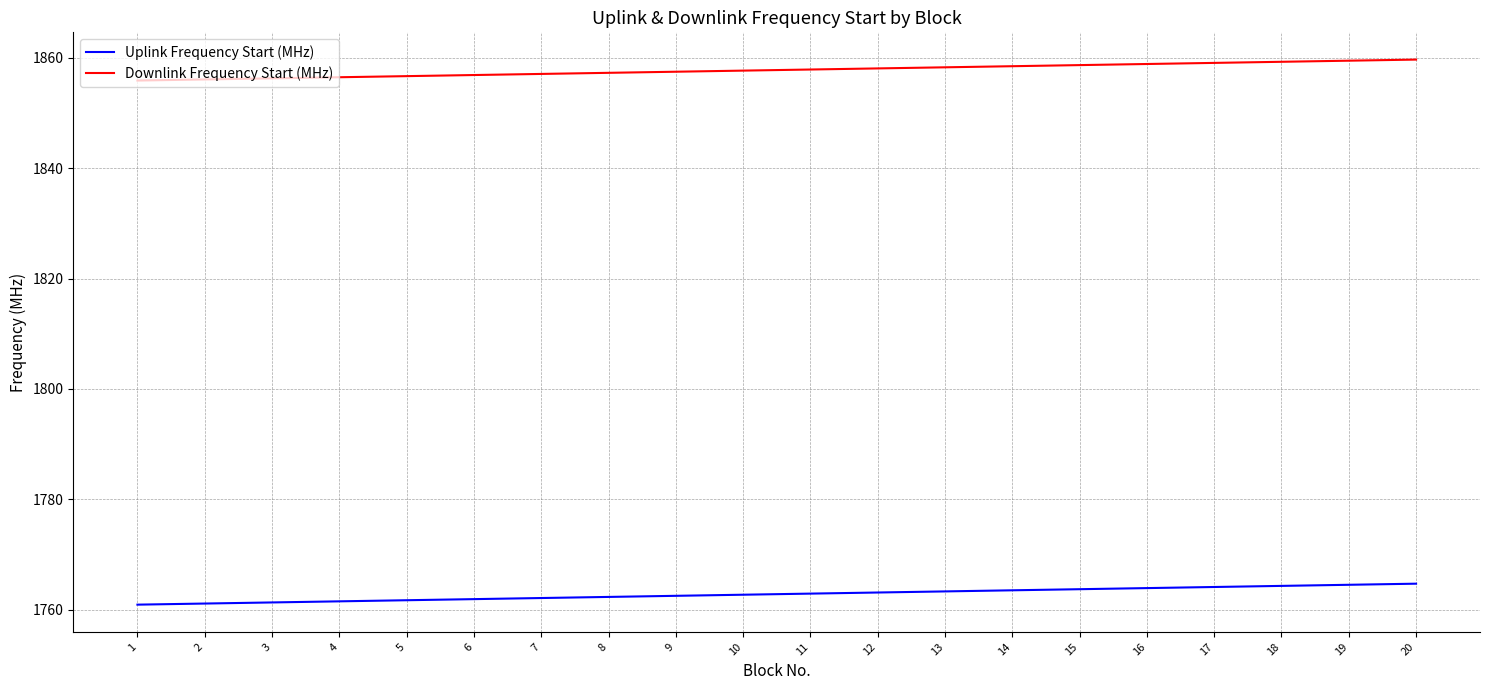

What is the maximum value for Uplink Frequency Start (MHz)?

1764.7